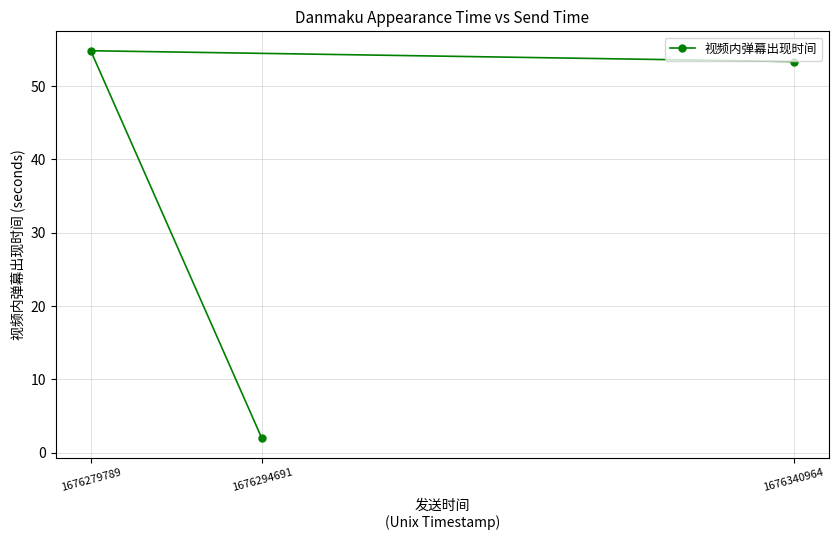

Is it true that the value at 1676340964 is 95.3?

False